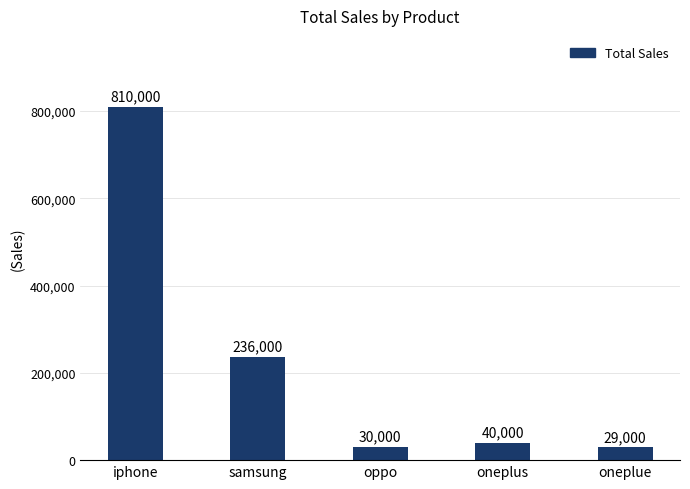

Reading left to right, what are all the values shown in this chart?

810000	236000	30000	40000	29000